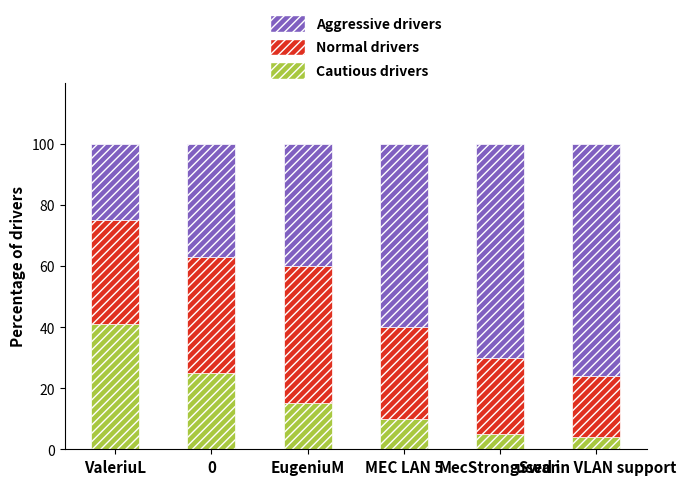

Count the number of data series in this chart.

3